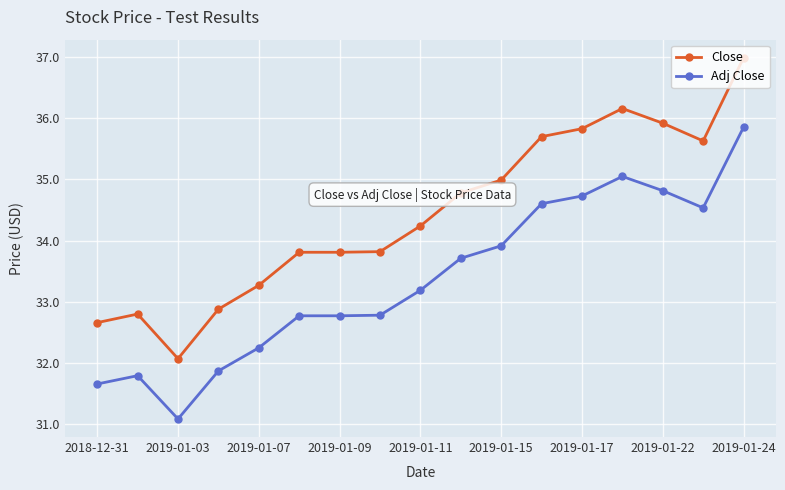

Which series has the largest range (max minus min)?

Close